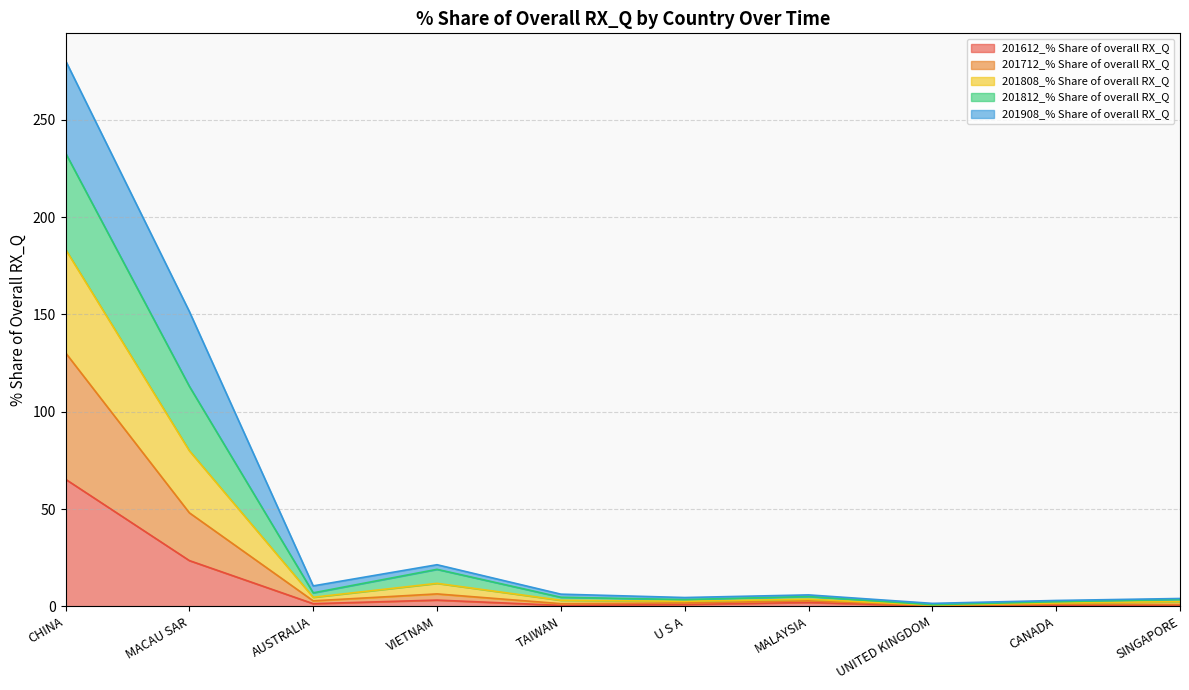

What is the highest value of the 201612_% Share of overall RX_Q series?

65.3